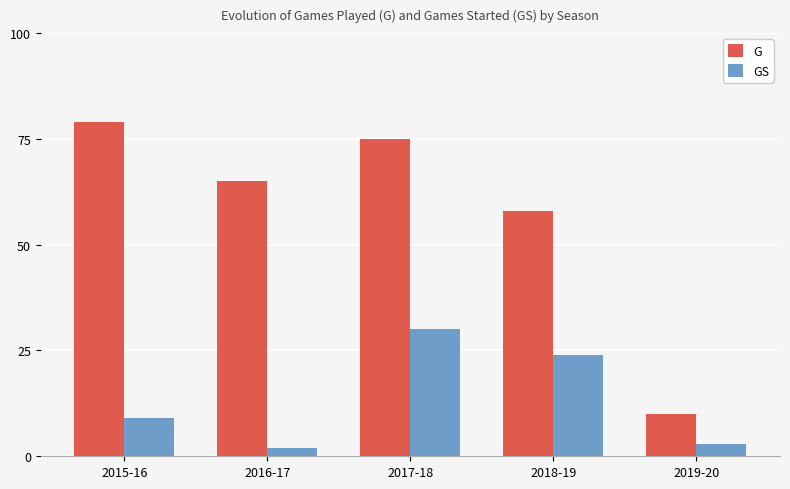

What is the difference between the second highest and minimum values in the GS series?

22